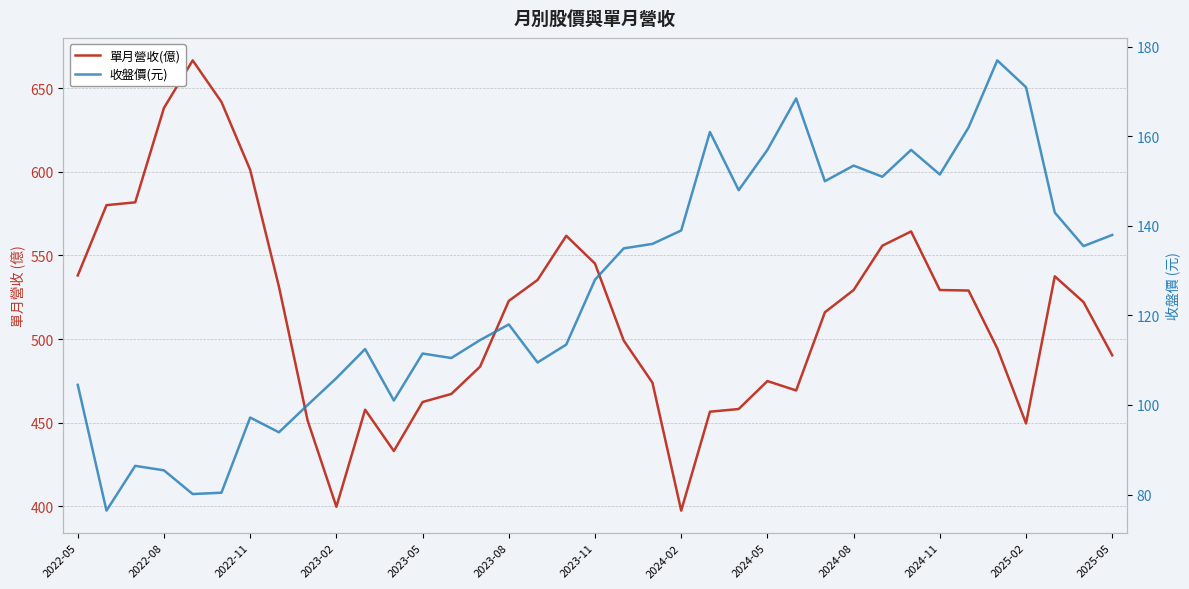

Rank the series by their average value, from lowest to highest.

收盤價(元), 單月營收(億)